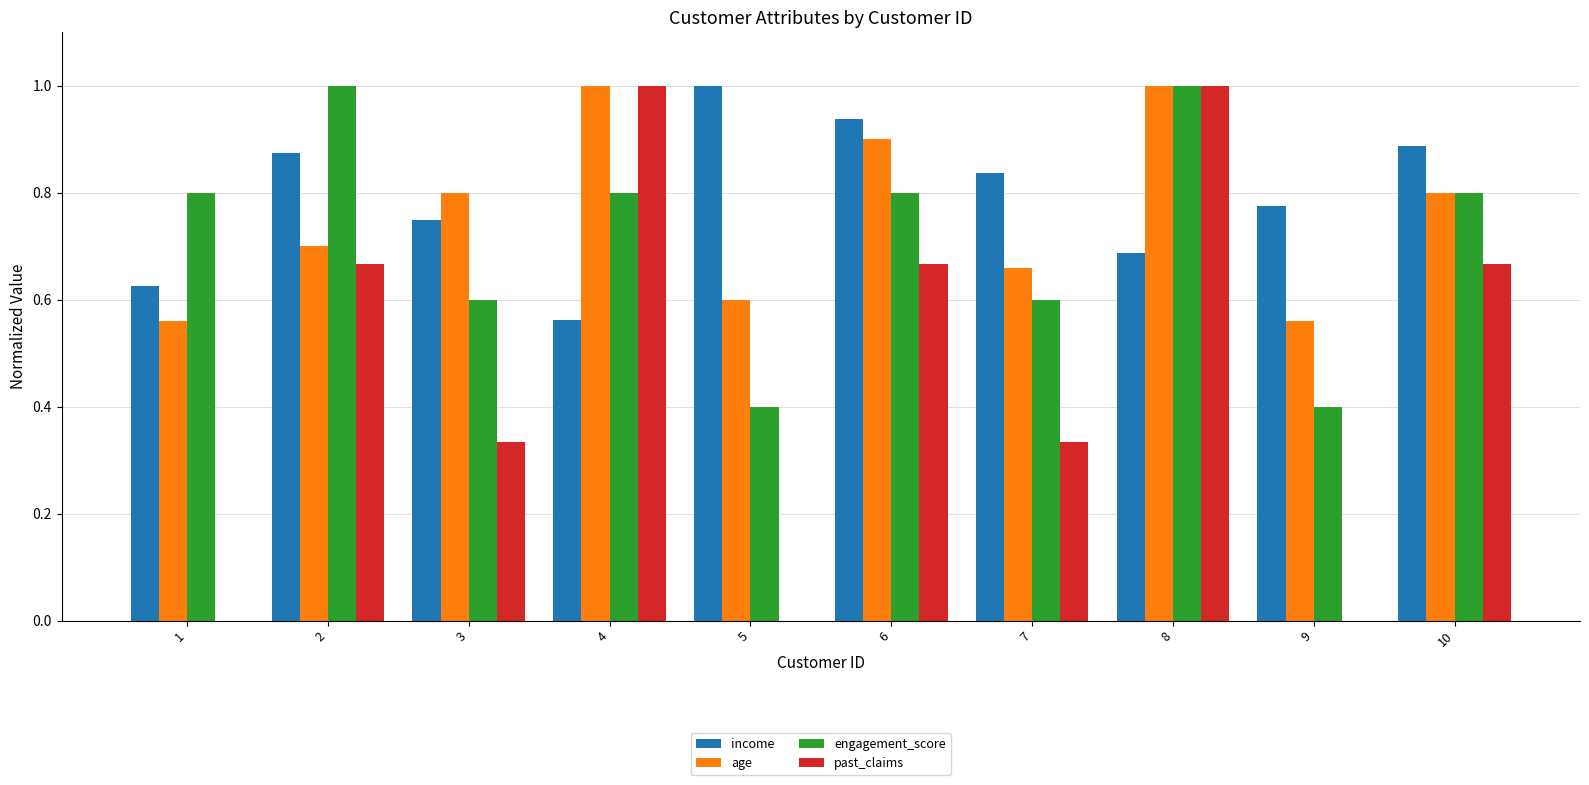

At which category is the sum across all series the highest?

8